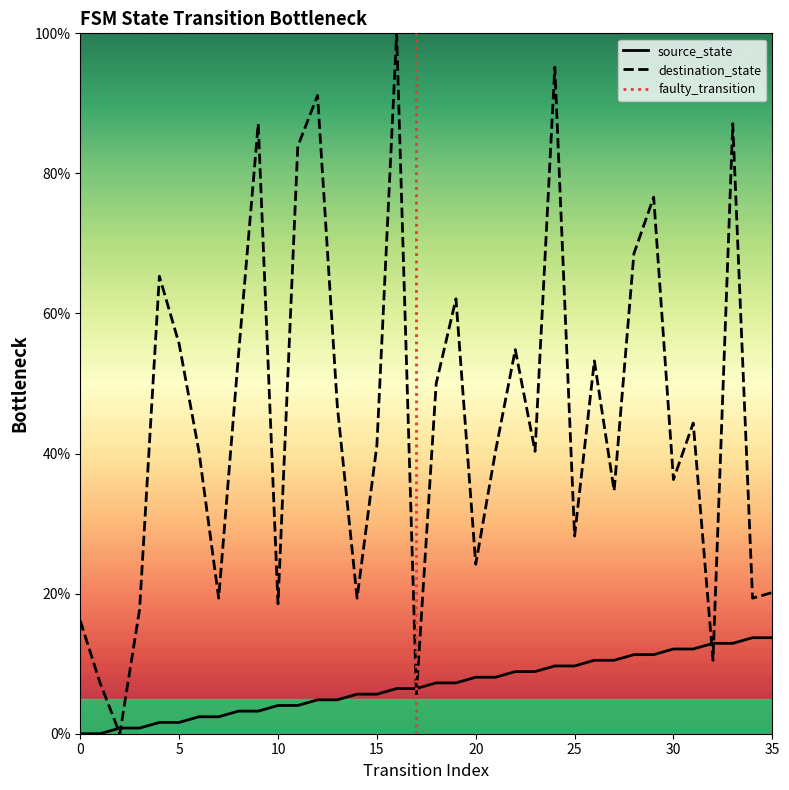

What is the approximate value of source_state at 18?

7.3